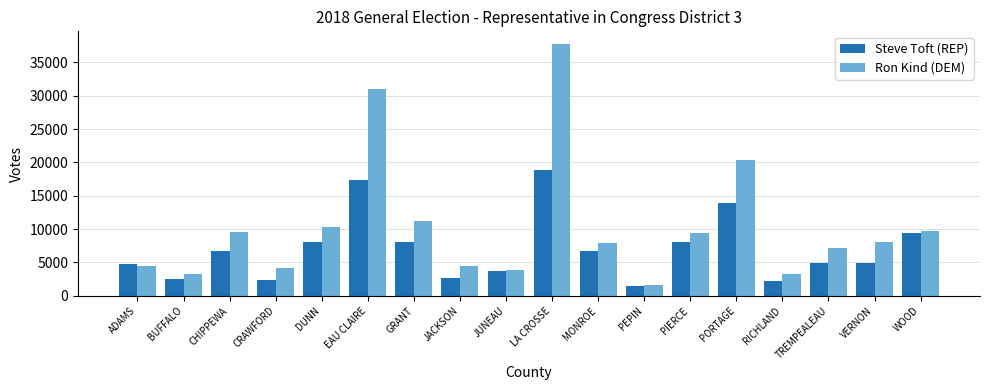

How many data points in Ron Kind (DEM) are less than 8039?

9